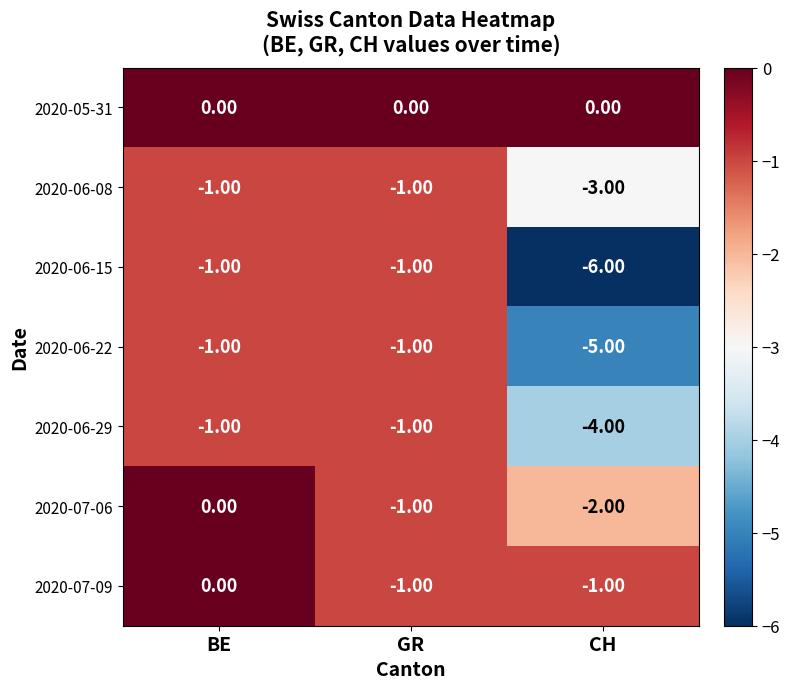

Which series has the largest total across all categories?

2020-05-31